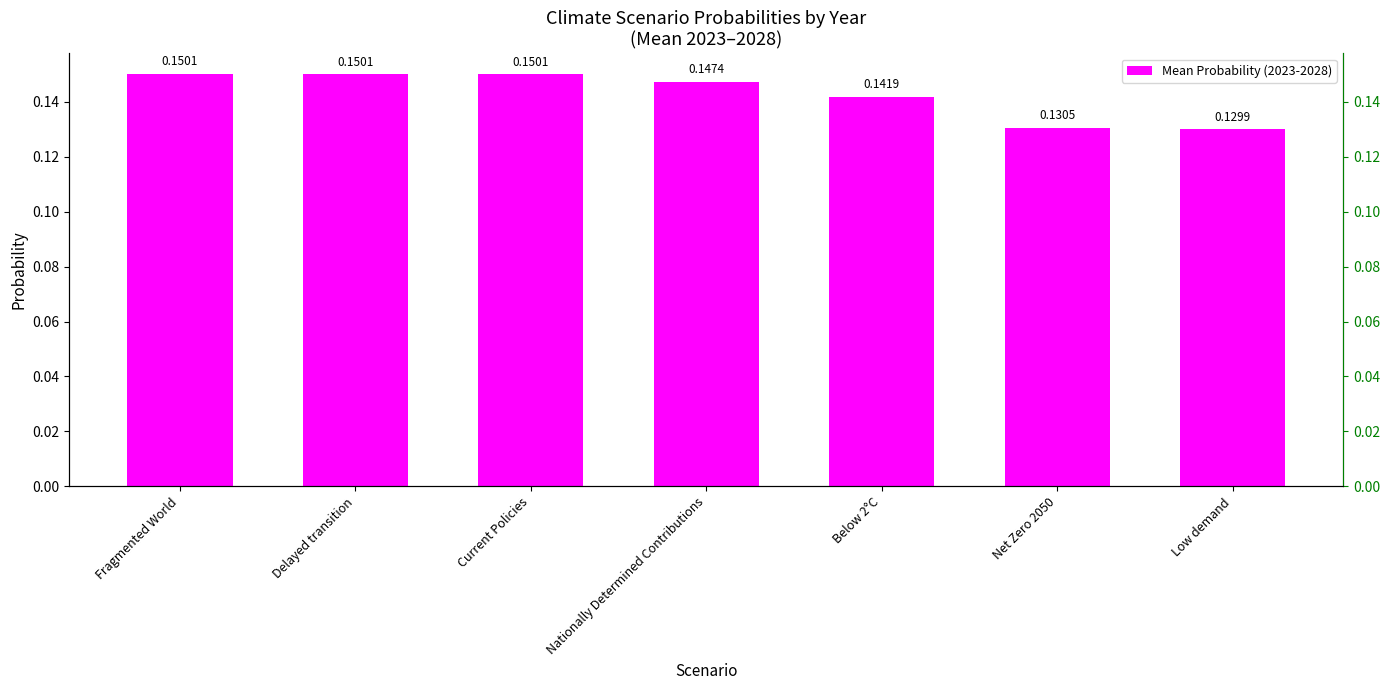

The chart shows a value of 0.1 at Net Zero 2050. True or false?

False